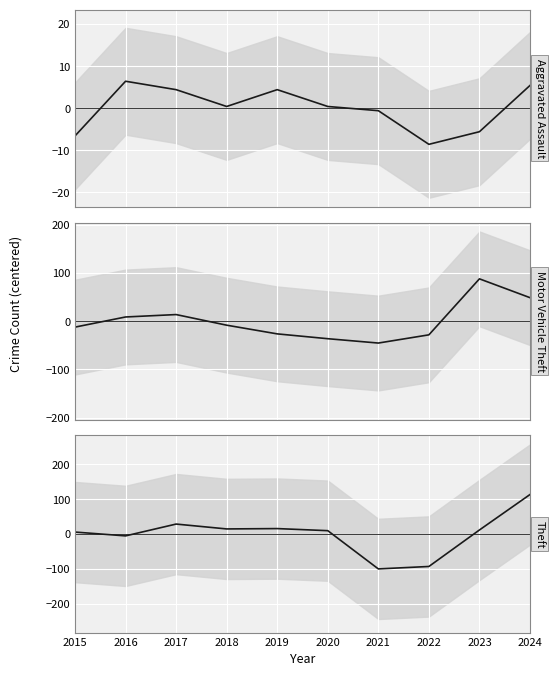

In Theft, how many points are higher than both neighbors (excluding endpoints)?

2